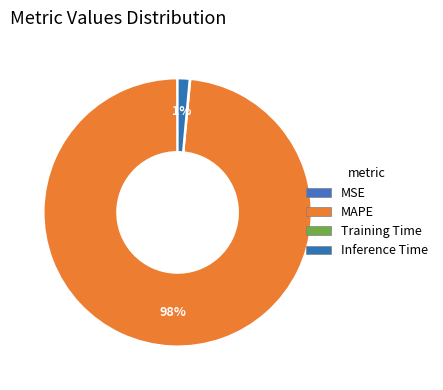

Rank the categories by value from highest to lowest.

MAPE, Inference Time, Training Time, MSE